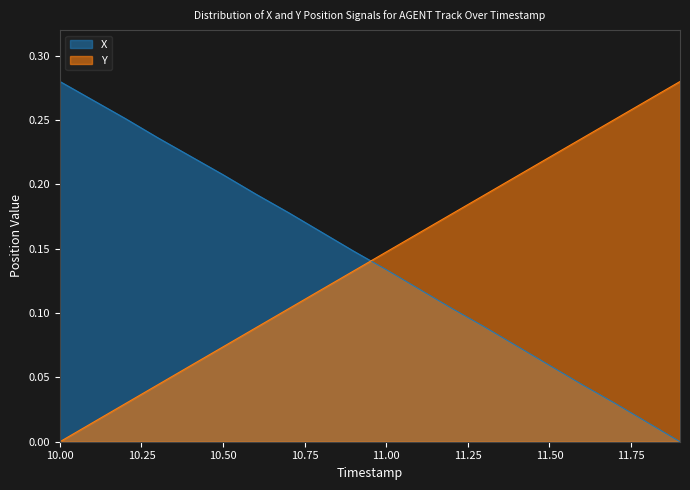

What value does the Y series have at 10.5?

0.1